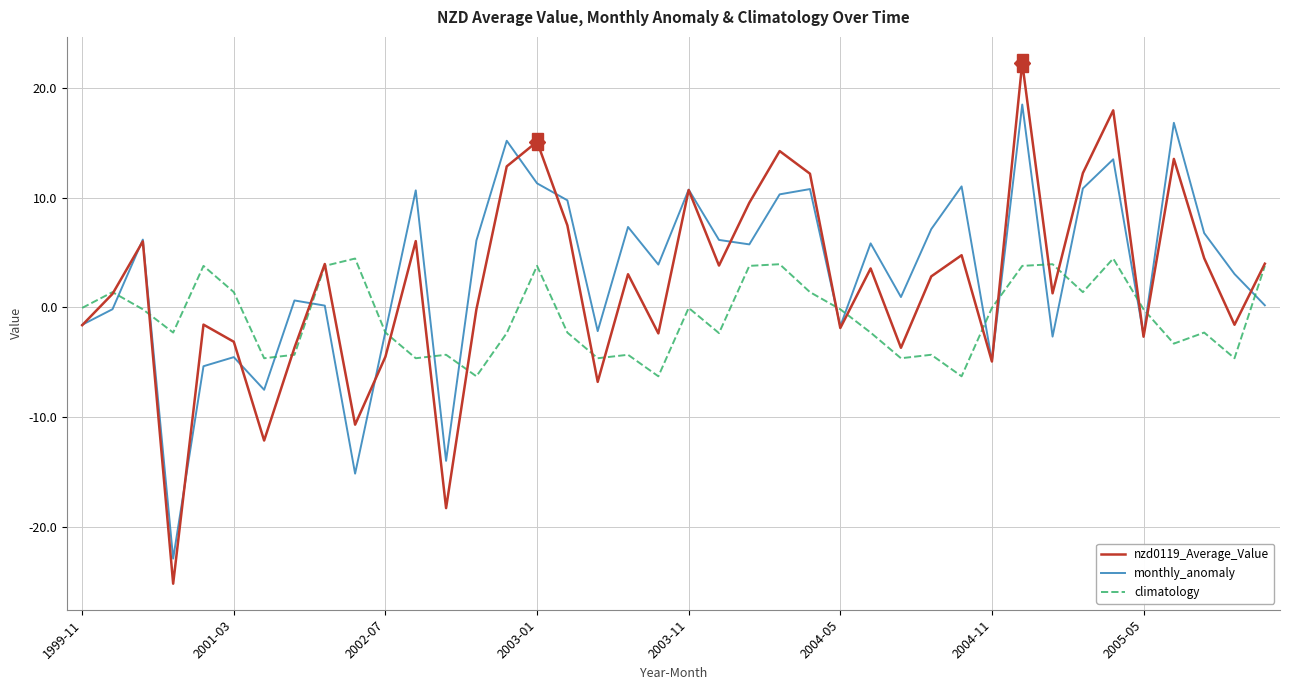

What is the minimum value for climatology?

-6.3